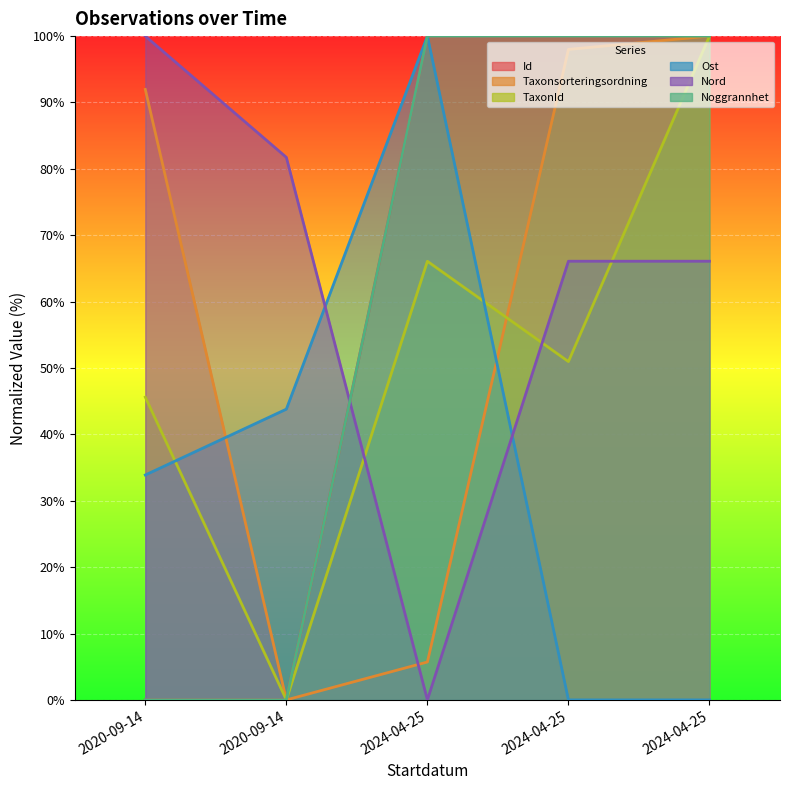

What is the spread (max minus min) of values at 2024-04-25?

100.0